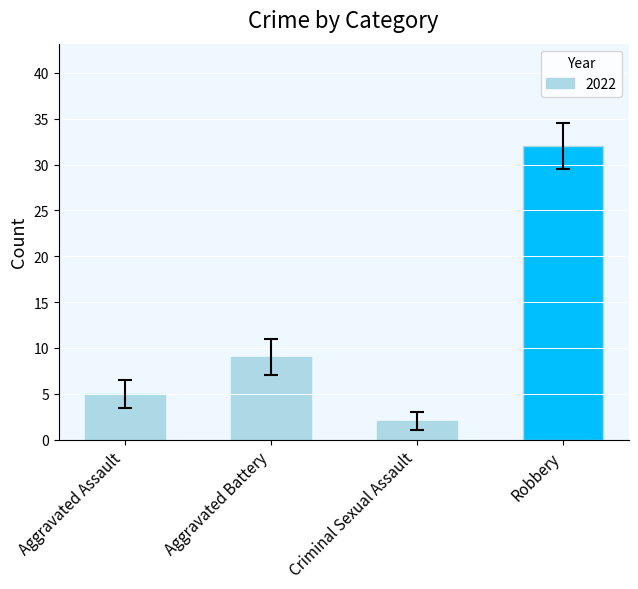

What is the minimum value shown in the chart?

2